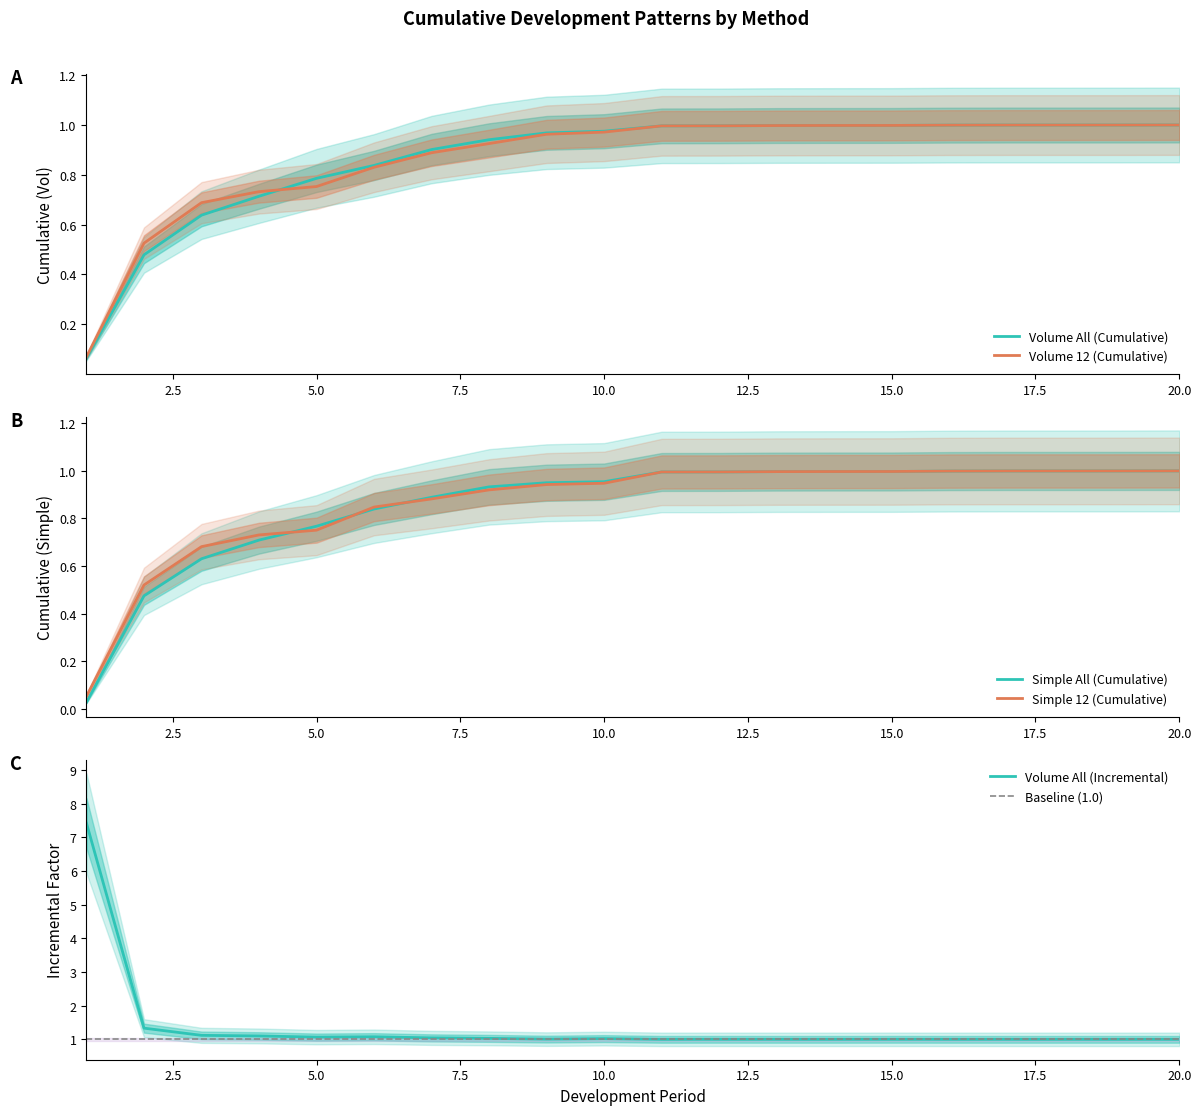

What is the maximum value for Volume All (Incremental)?

7.4